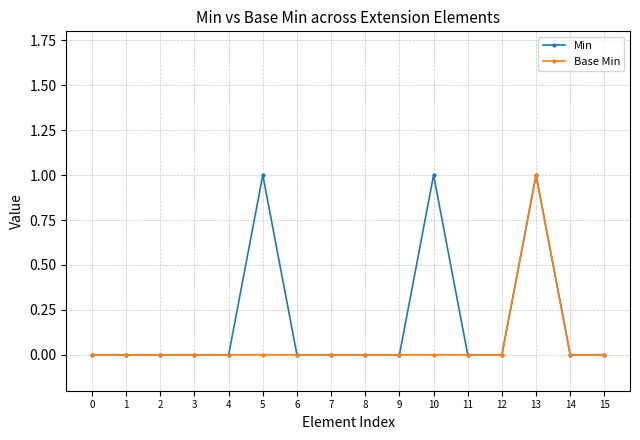

Is this an area chart (filled region under the line)?

No